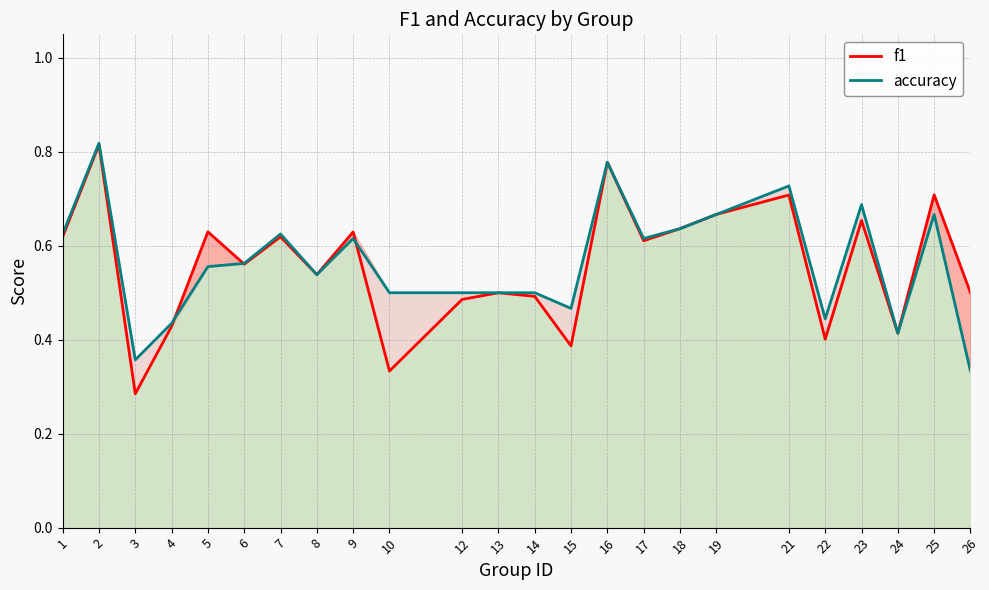

Rank the categories by f1 value from lowest to highest.

3, 10, 15, 22, 24, 4, 12, 14, 13, 26, 8, 6, 17, 1, 7, 9, 5, 18, 23, 19, 21, 25, 16, 2